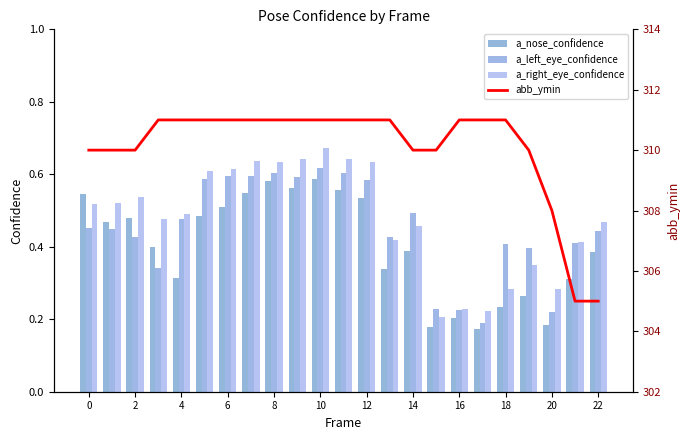

What is the difference between the maximum and minimum values in the a_nose_confidence series?

0.4